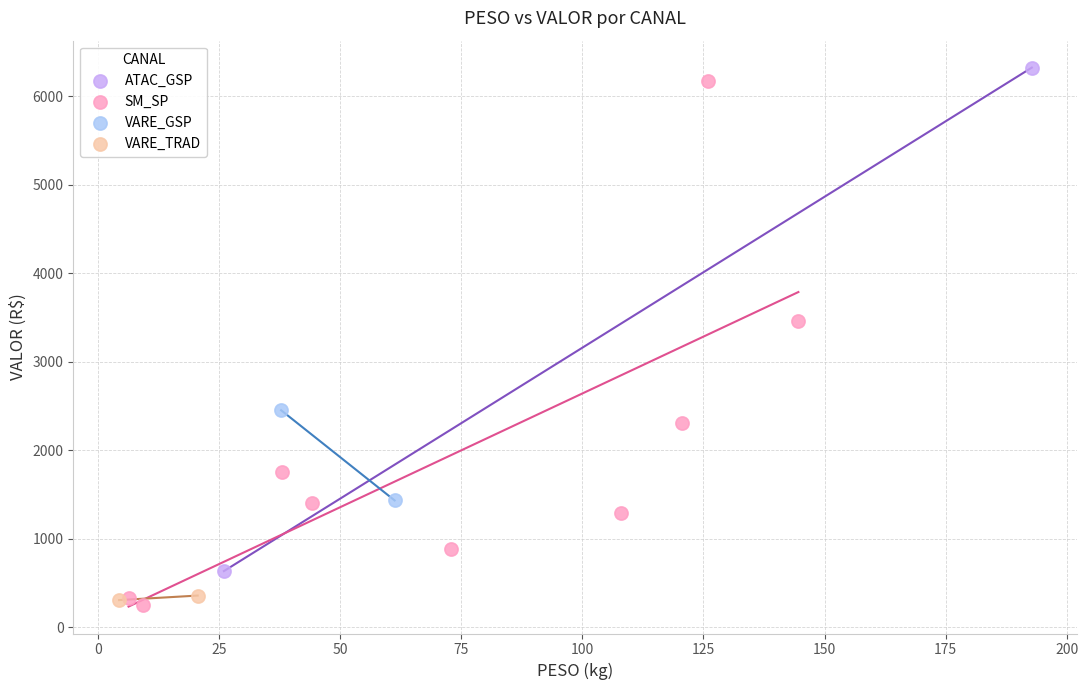

Which series reaches the minimum Y coordinate?

SM_SP